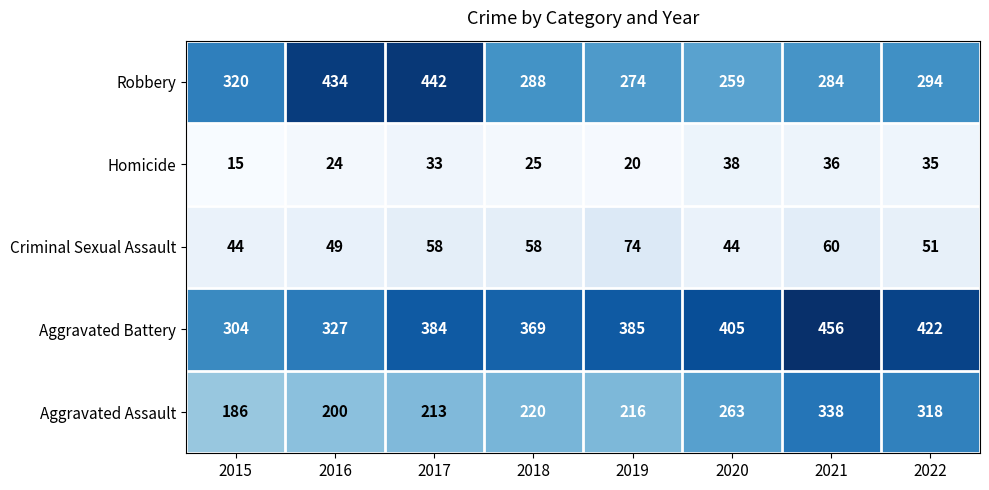

Which series changed the most between 2016 and 2018?

Robbery